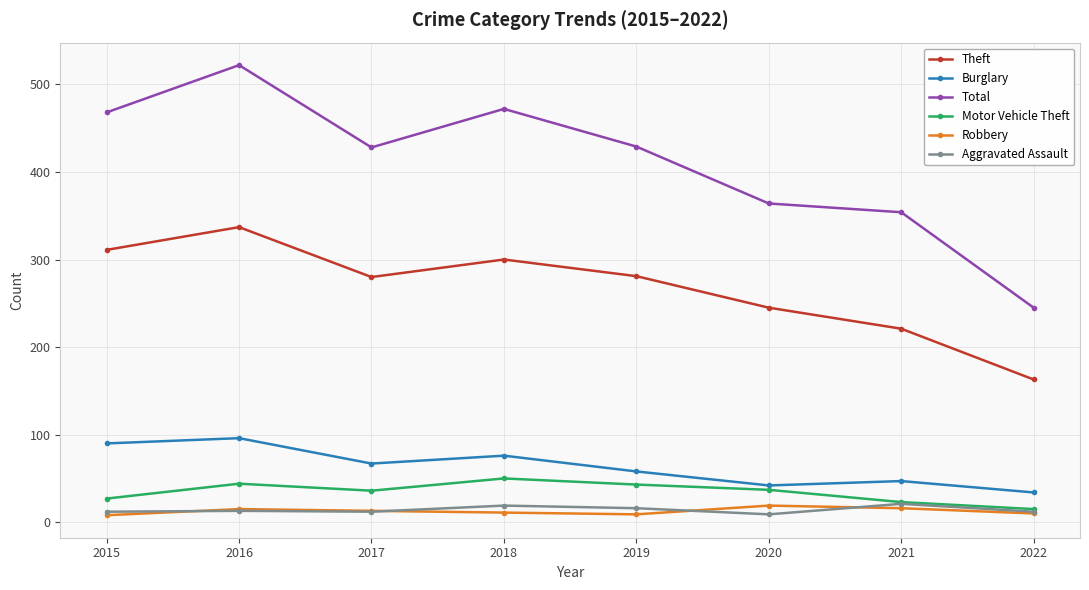

Is this an area chart (filled region under the line)?

No